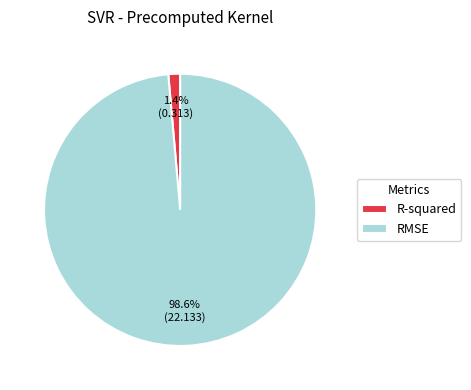

Is it true that R-squared is 1% of the pie?

True